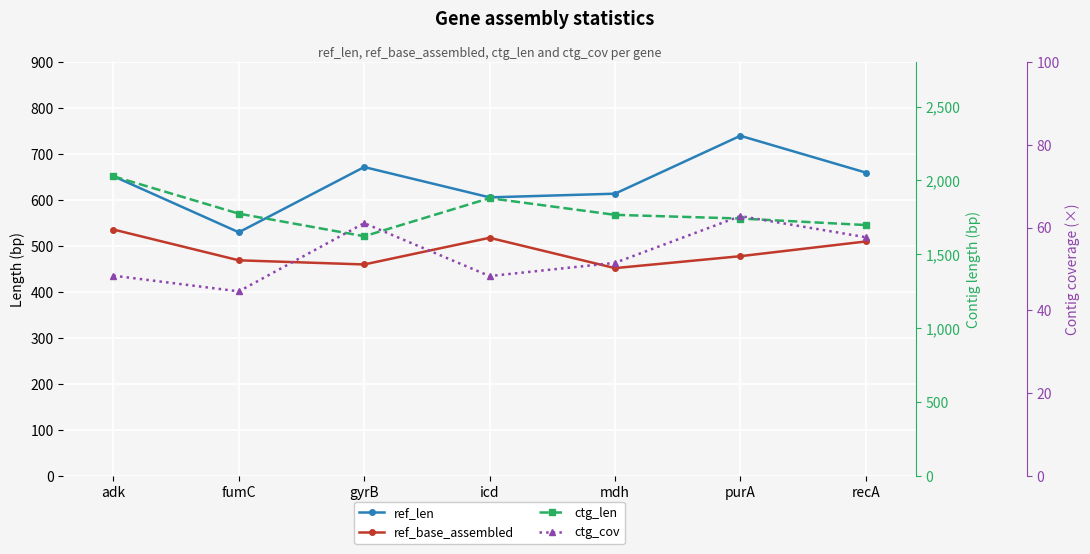

List the labels in order of ctg_len value, largest first.

adk, icd, fumC, mdh, purA, recA, gyrB